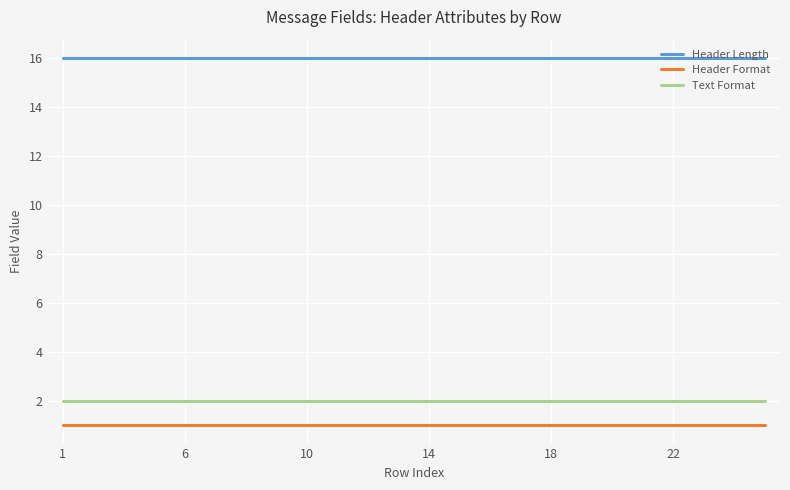

Rank the series by their maximum value, from lowest to highest.

Header Format, Text Format, Header Length